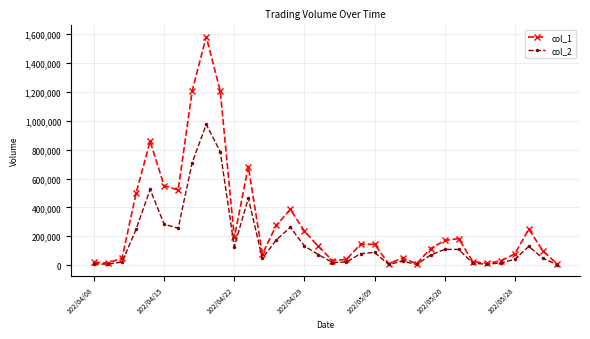

What is the value of the col_1 point at the 30th from the left?

30000